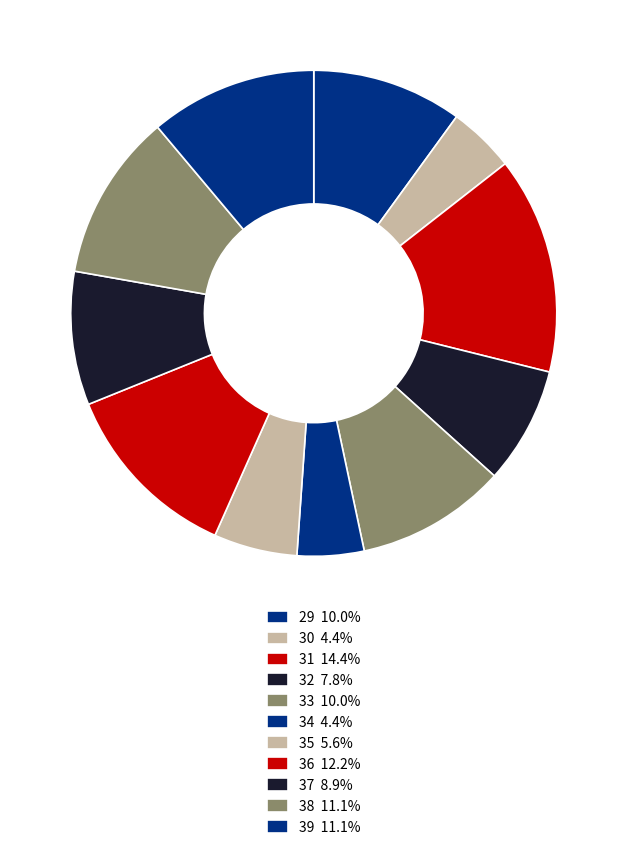

What is the change in value from 29 to 36?

+2